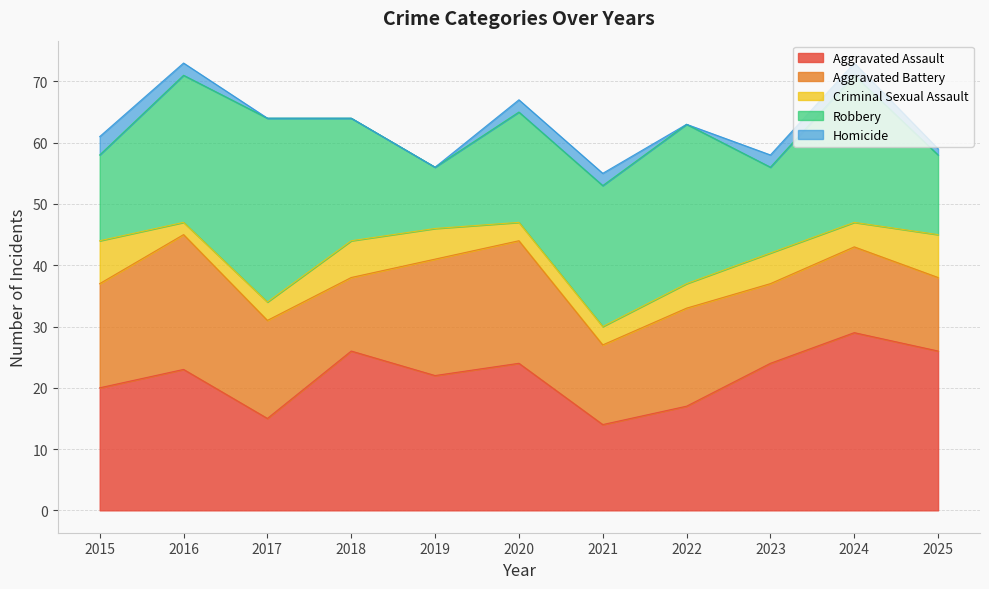

Does the chart have visible grid lines?

Yes